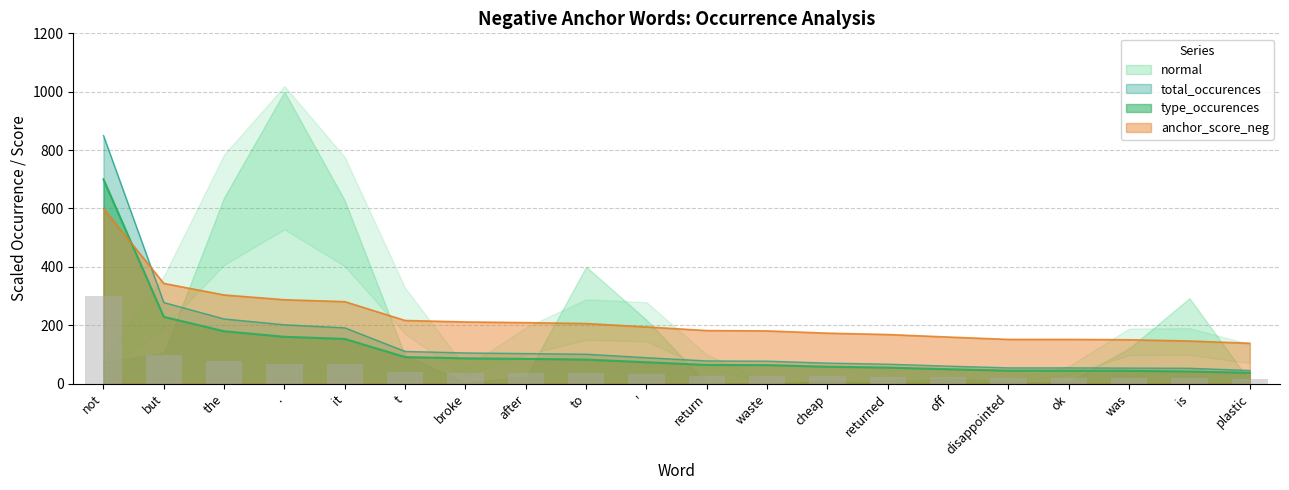

Is the value of type_occurences at plastic greater than the value of total_occurences at to?

No